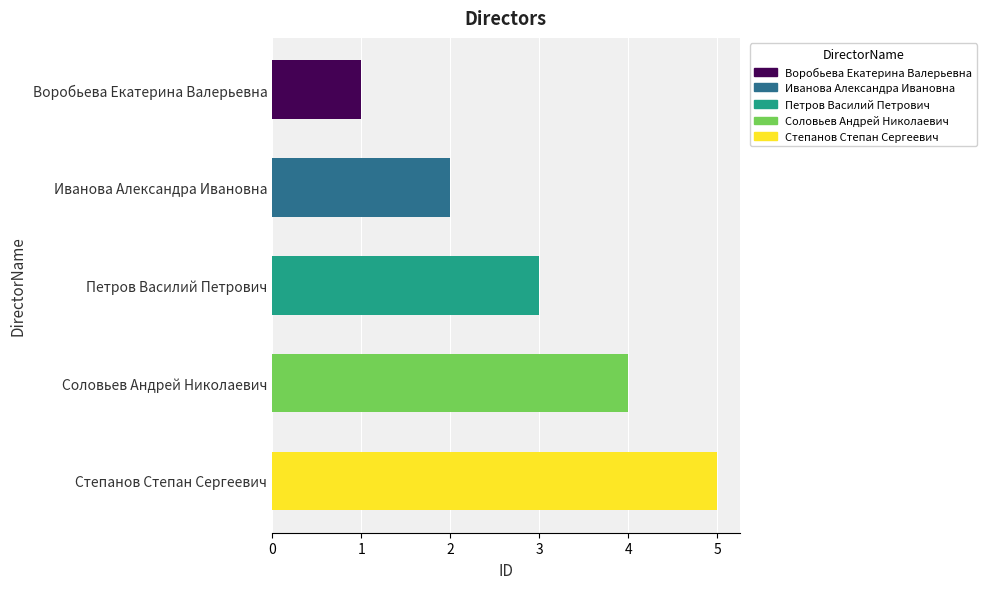

What position from the top is Соловьев Андрей Николаевич?

4